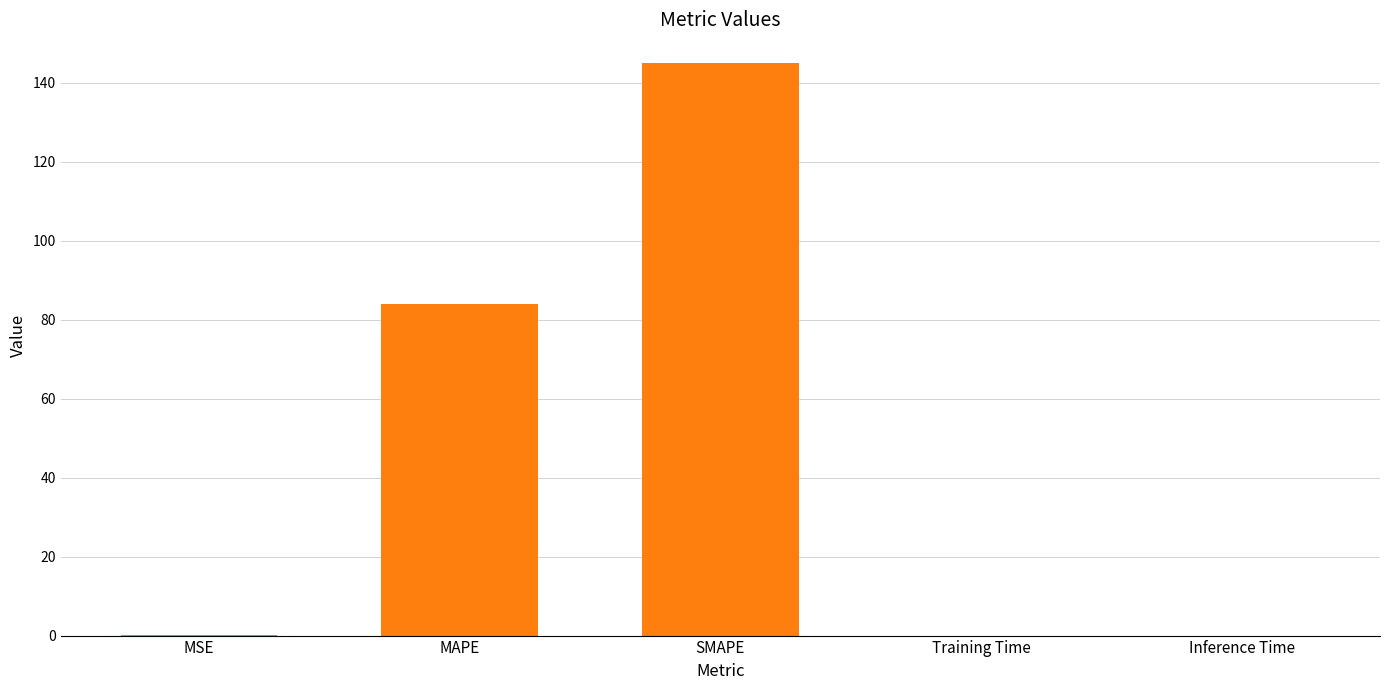

Approximately how many times larger is the value at MAPE compared to SMAPE?

0.6